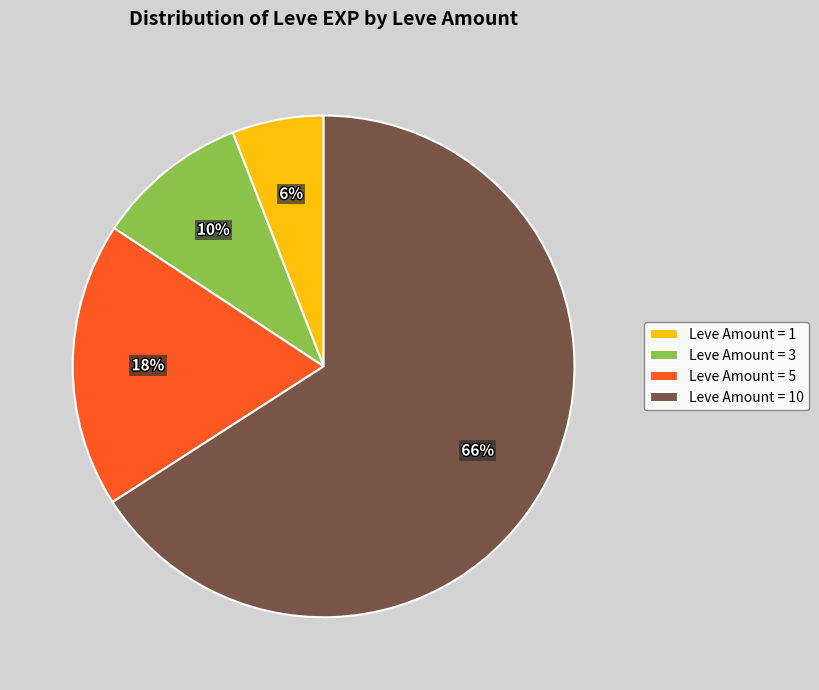

What is the ratio of the value at Leve Amount = 1 to the value at Leve Amount = 5?

0.3